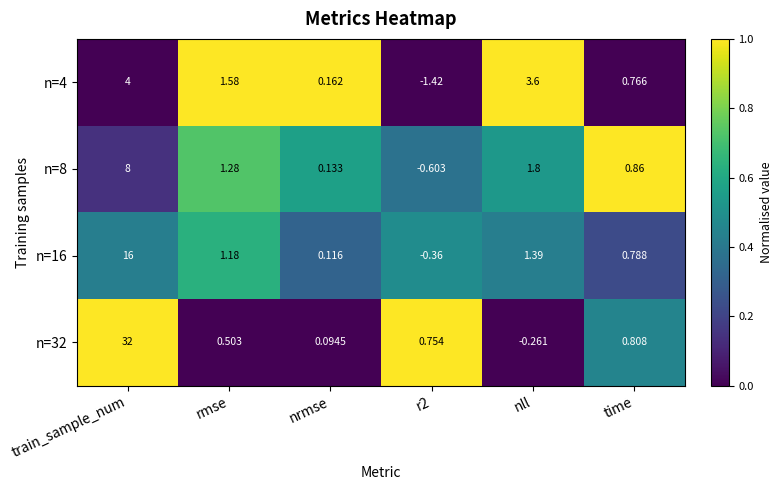

Which series has the widest spread of values?

n=32